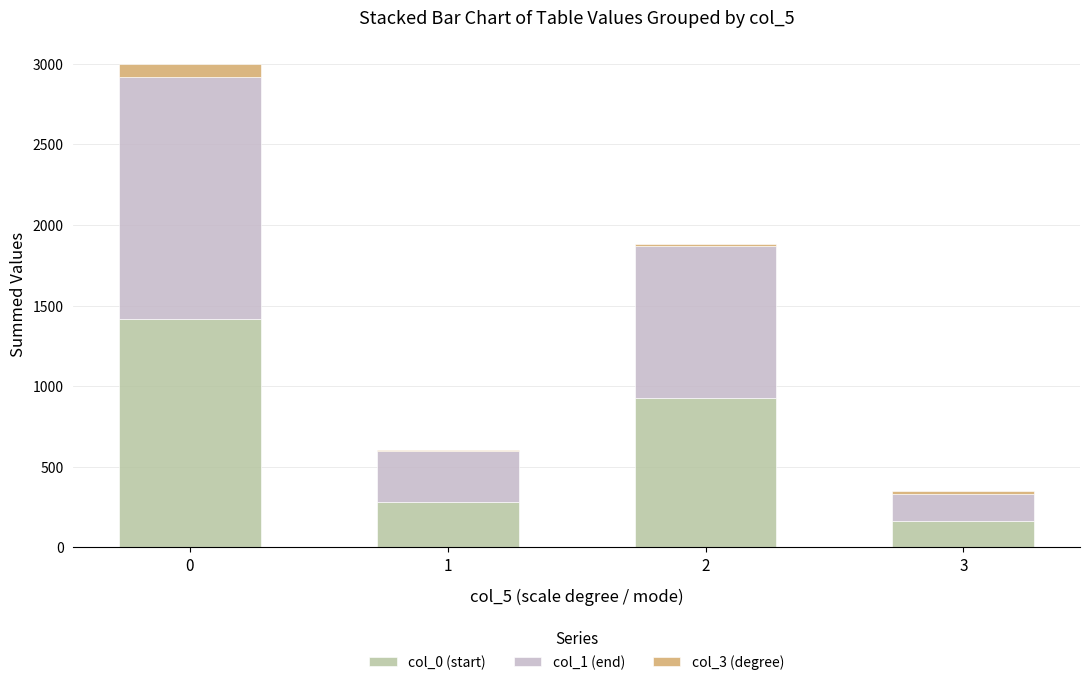

Count the number of data series in this chart.

3